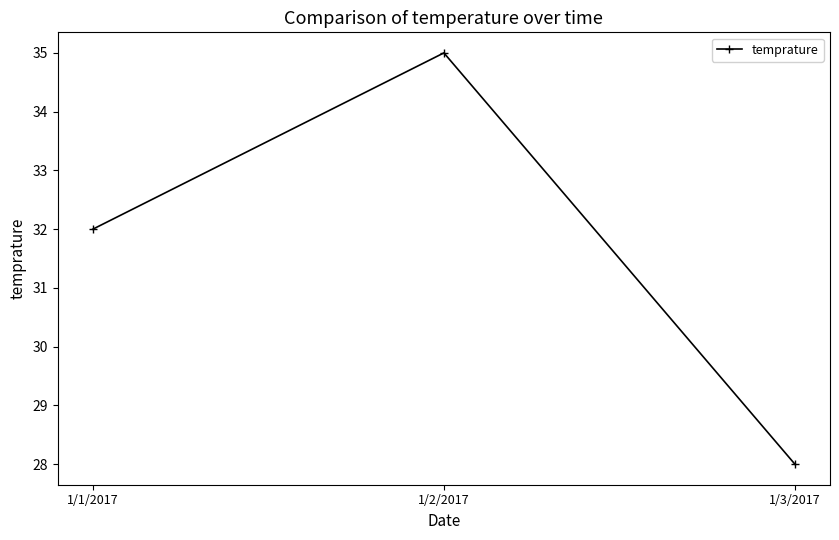

What is the difference between the values at 1/3/2017 and 1/2/2017?

7